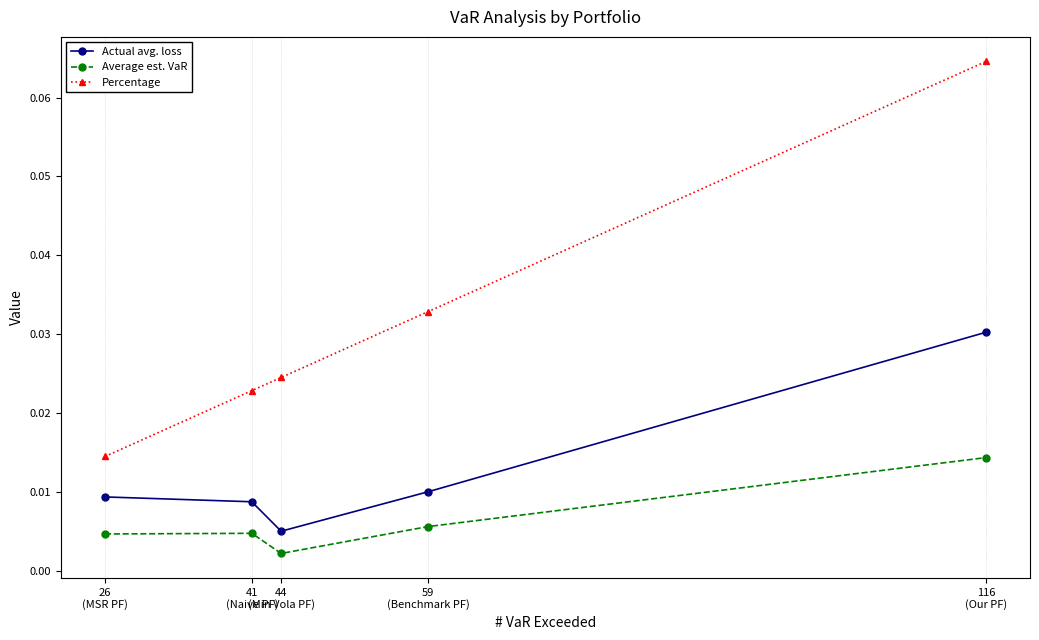

How many series are shown in this chart?

3